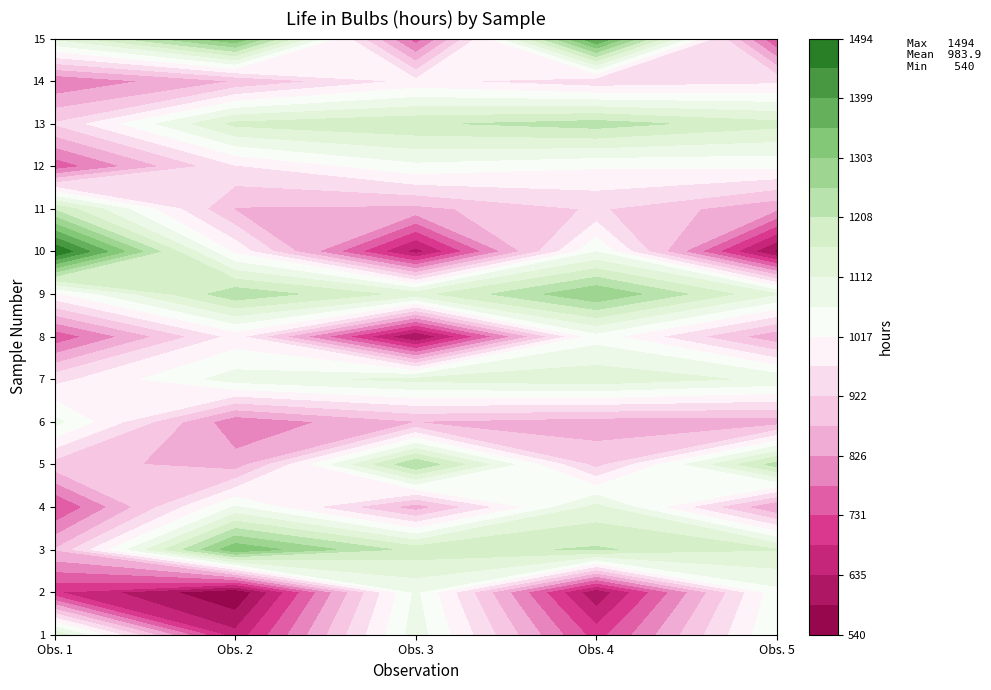

Between Obs. 4 and Obs. 2, which is larger?

Obs. 4